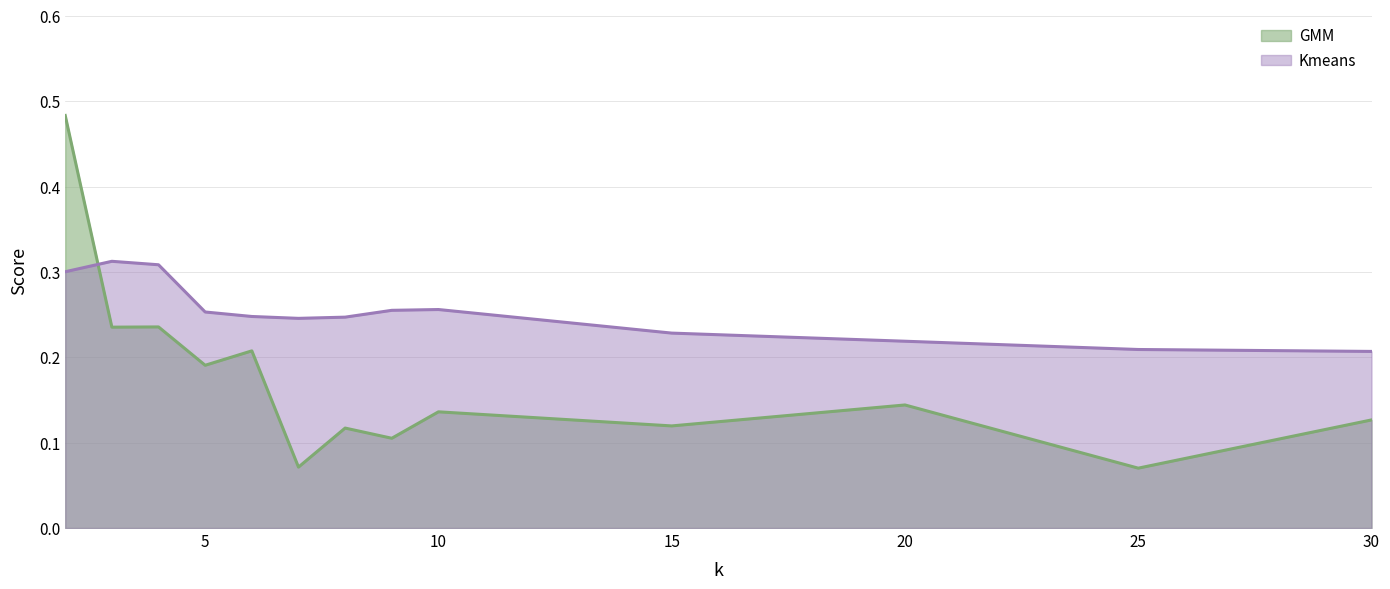

What is the difference between the GMM values at 15 and 6?

0.1